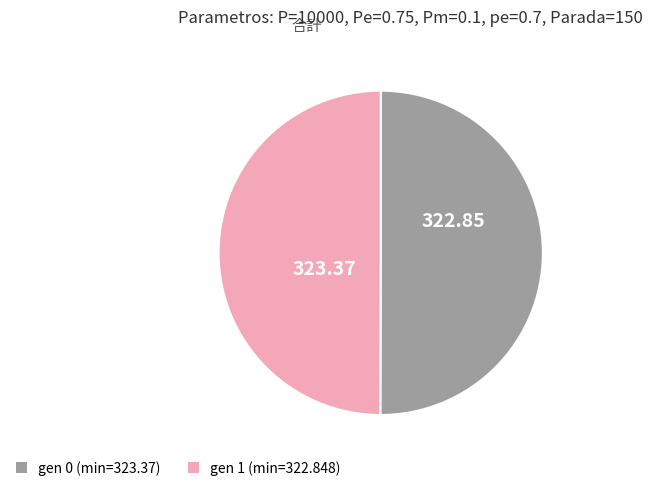

True or false: gen 0 accounts for 50% of the total.

True